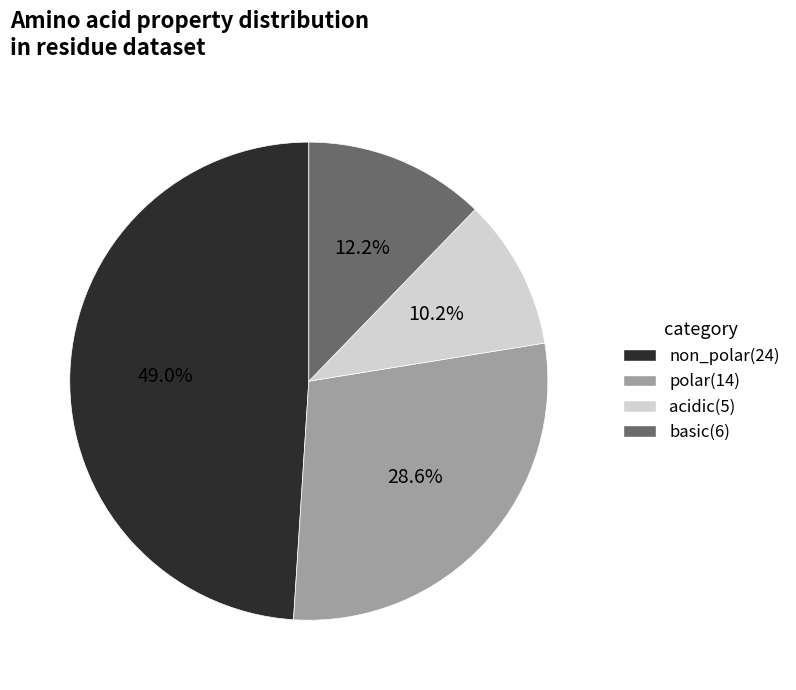

Between basic and acidic, which is larger?

basic